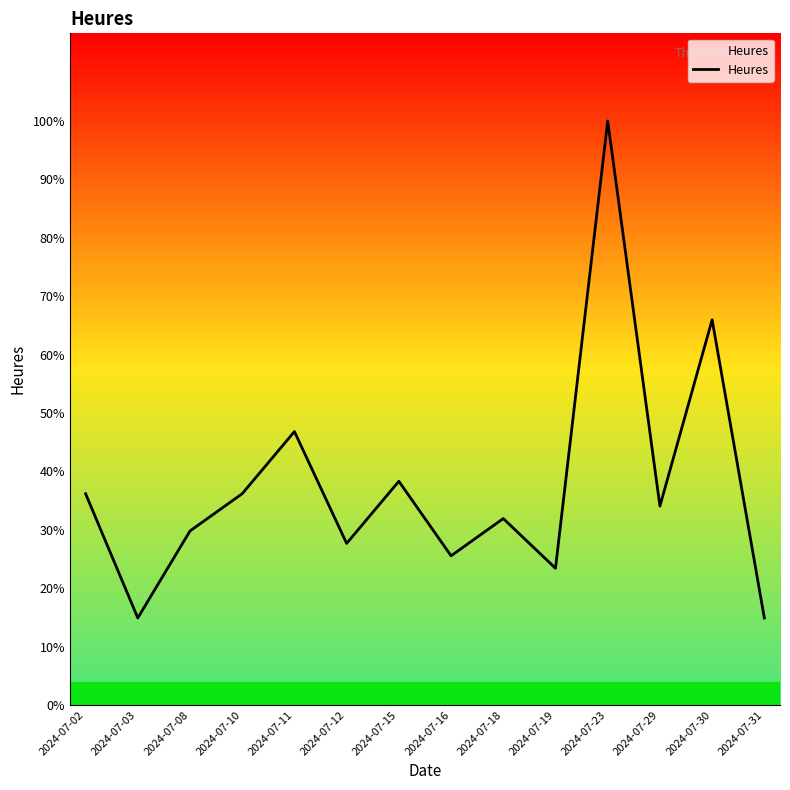

Does the chart have visible grid lines?

No